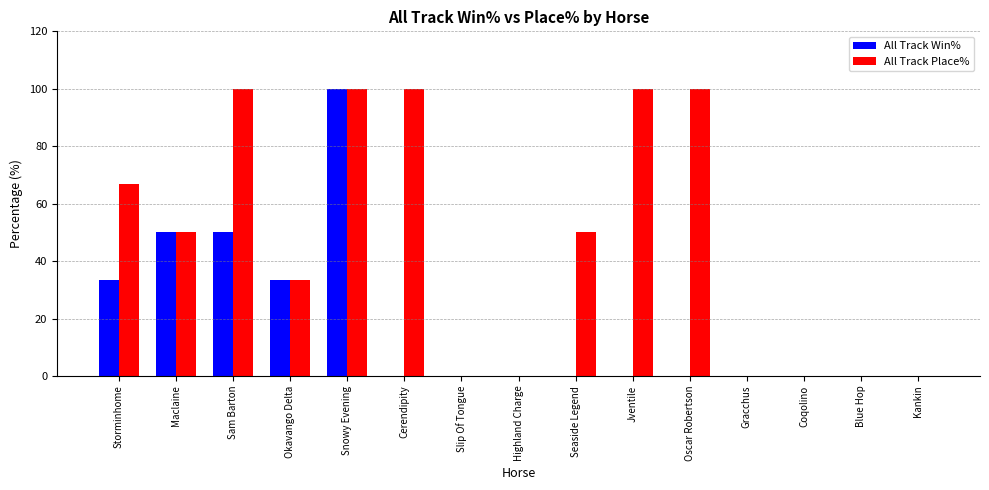

What is the spread (max minus min) of values at Oscar Robertson?

100.0